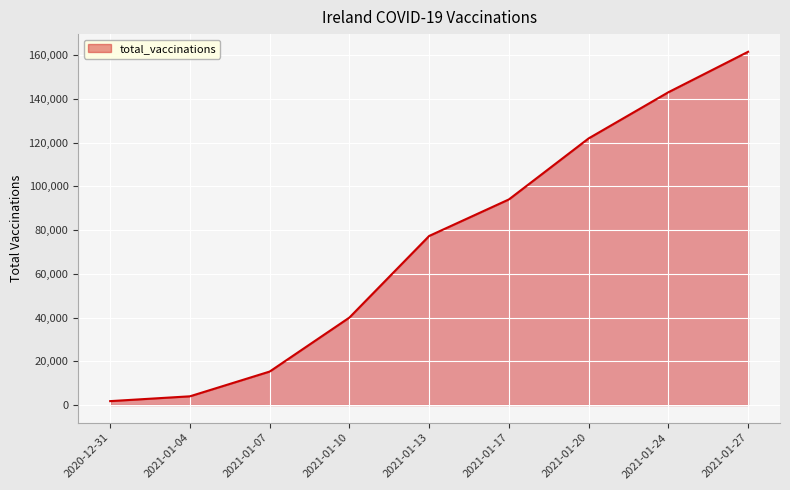

True or false: there are more than 1 points higher than both neighbors.

False